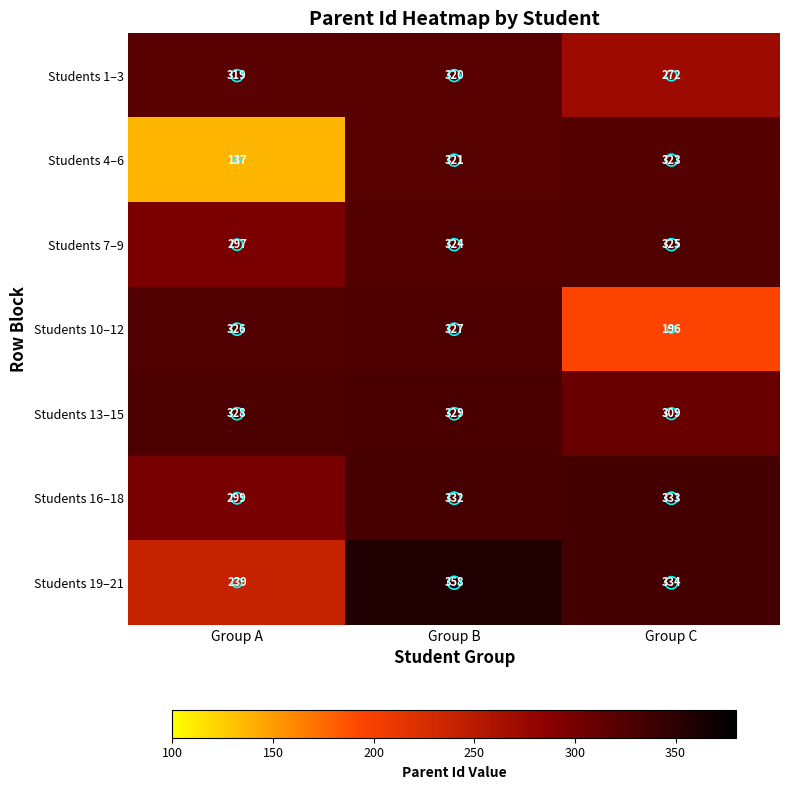

What is the difference between the second highest and minimum values in the Students 13–15 series?

19